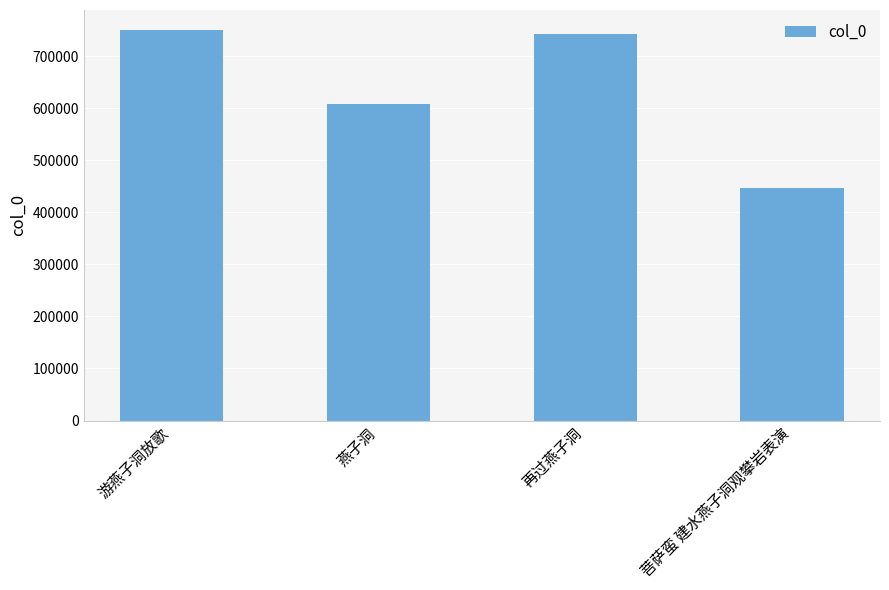

How many values are below 742994?

2